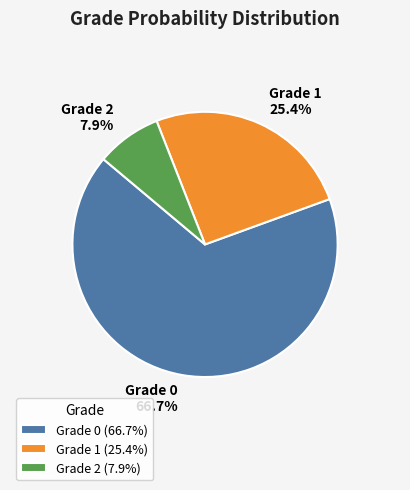

The Grade 2 slice represents 1% of the pie. True or false?

False